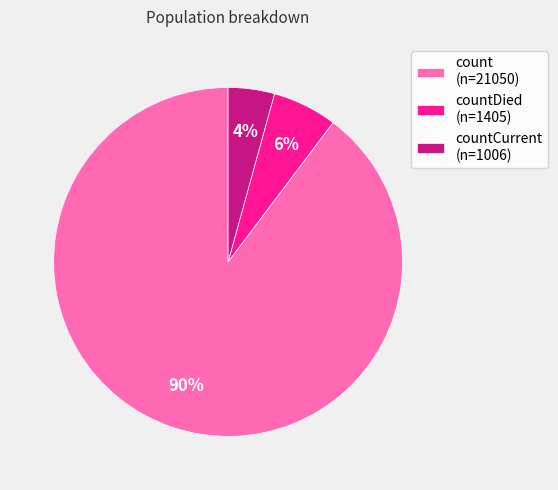

Which category has the smallest portion of the pie?

countCurrent (n=1006)